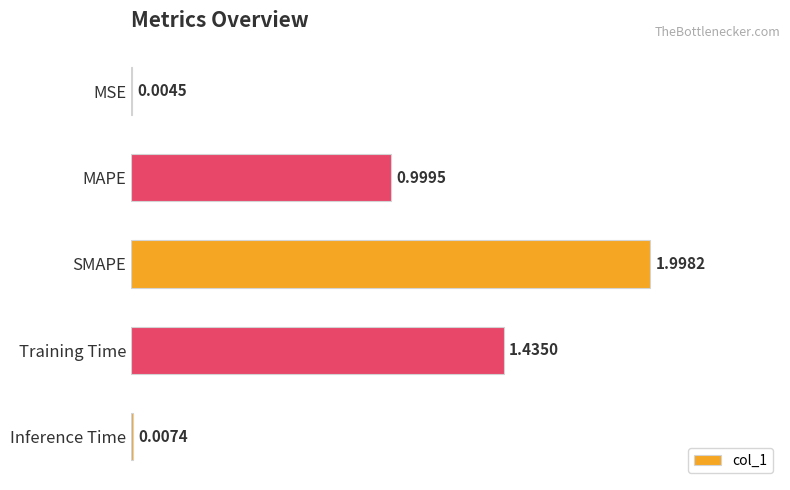

What is the change in value from MSE to SMAPE?

+1.0